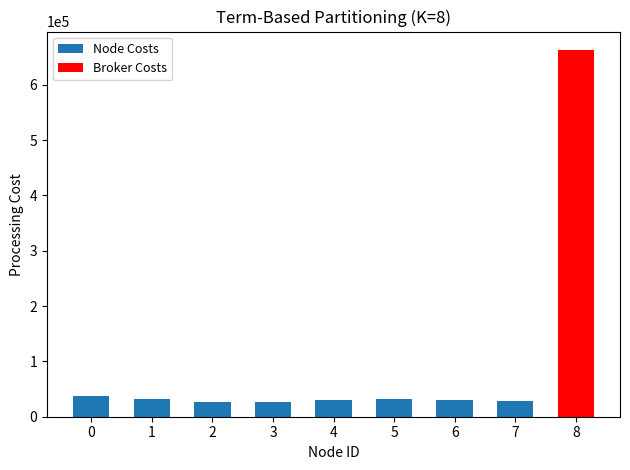

What is the value of the 1st bar from the left?

36600